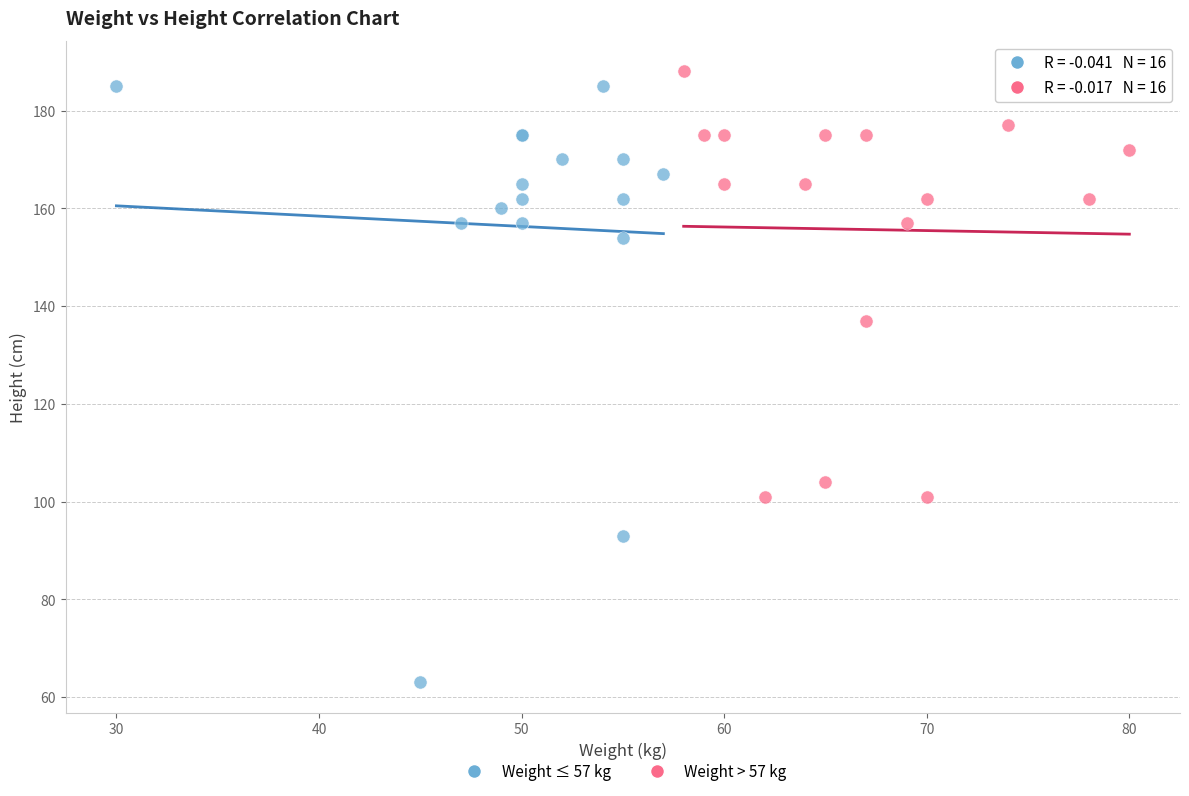

Which series contains the lowest Y value?

Weight ≤ 57 kg